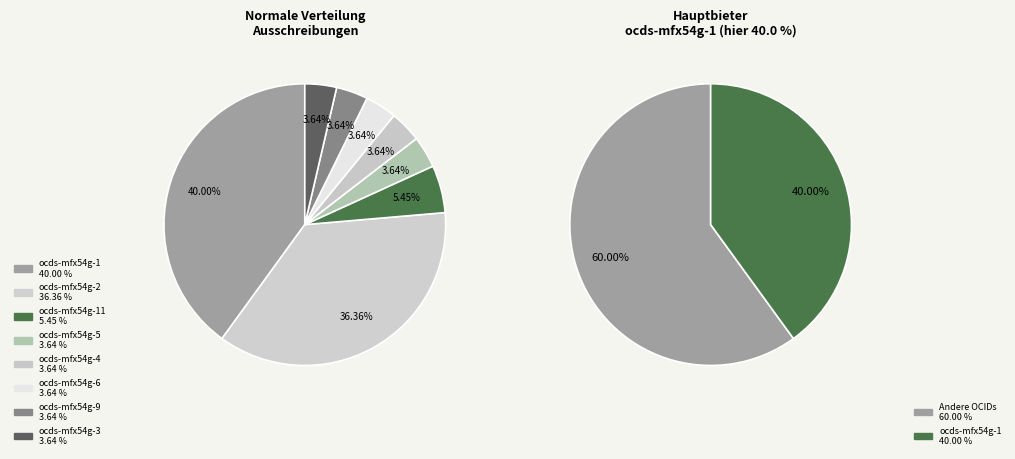

What percentage is NOT represented by ocds-mfx54g-11?

94.5%